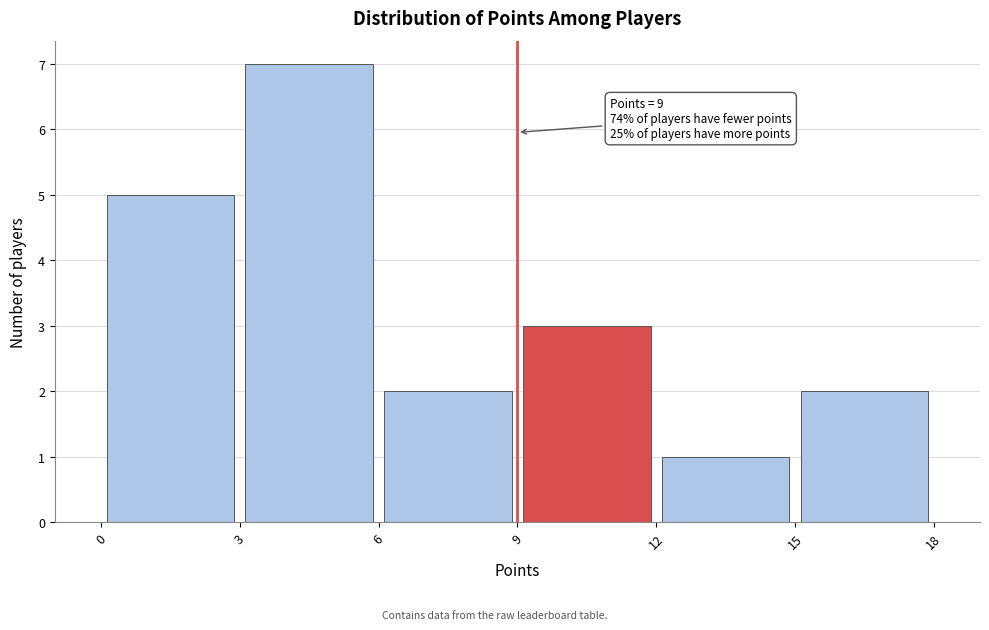

Over which range of the x-axis is the bar tallest?

3 to 6